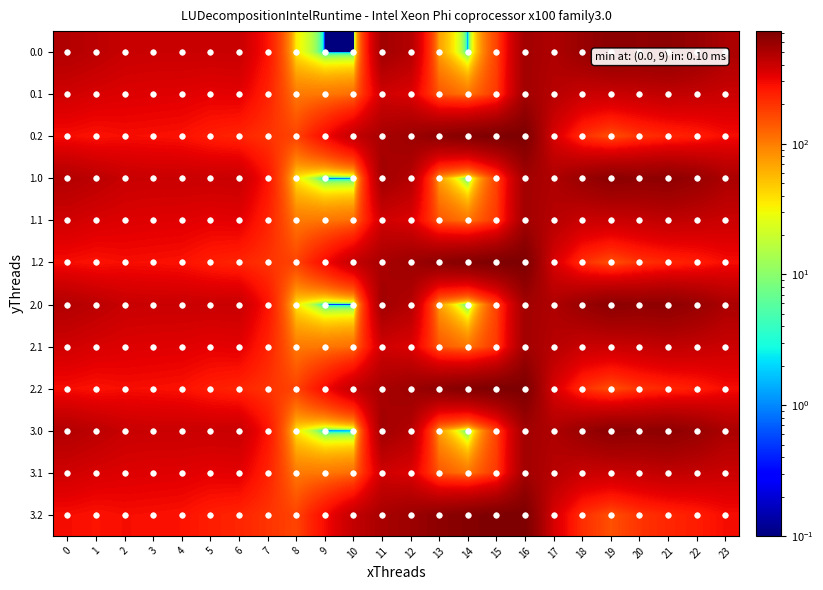

What is the spread (max minus min) of values at 8?

134.4